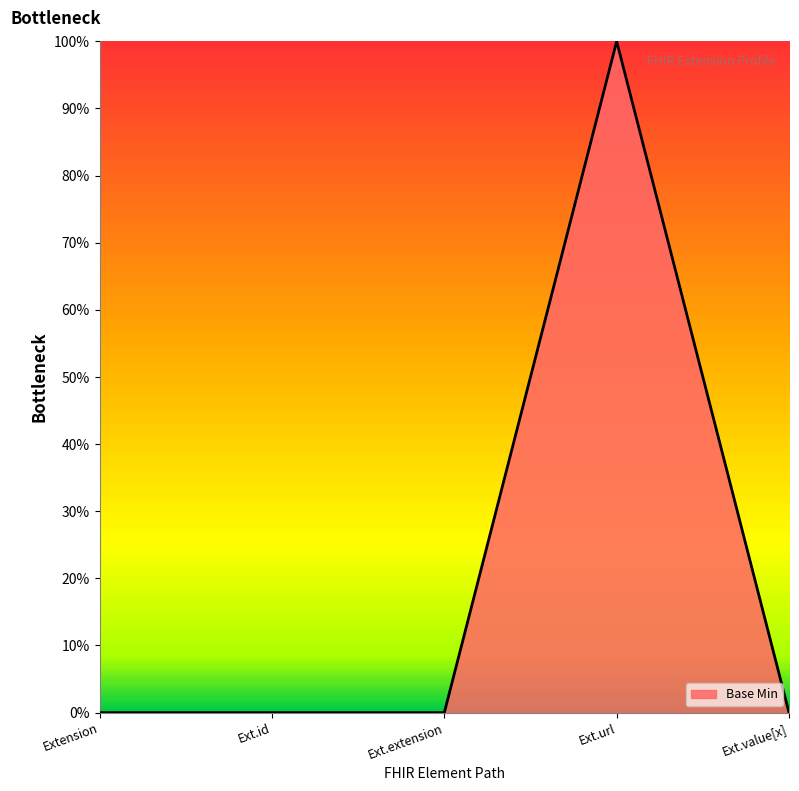

Reading left to right, what are all the values shown in this chart?

Extension=0	Ext.id=0	Ext.extension=0	Ext.url=1	Ext.value[x]=0